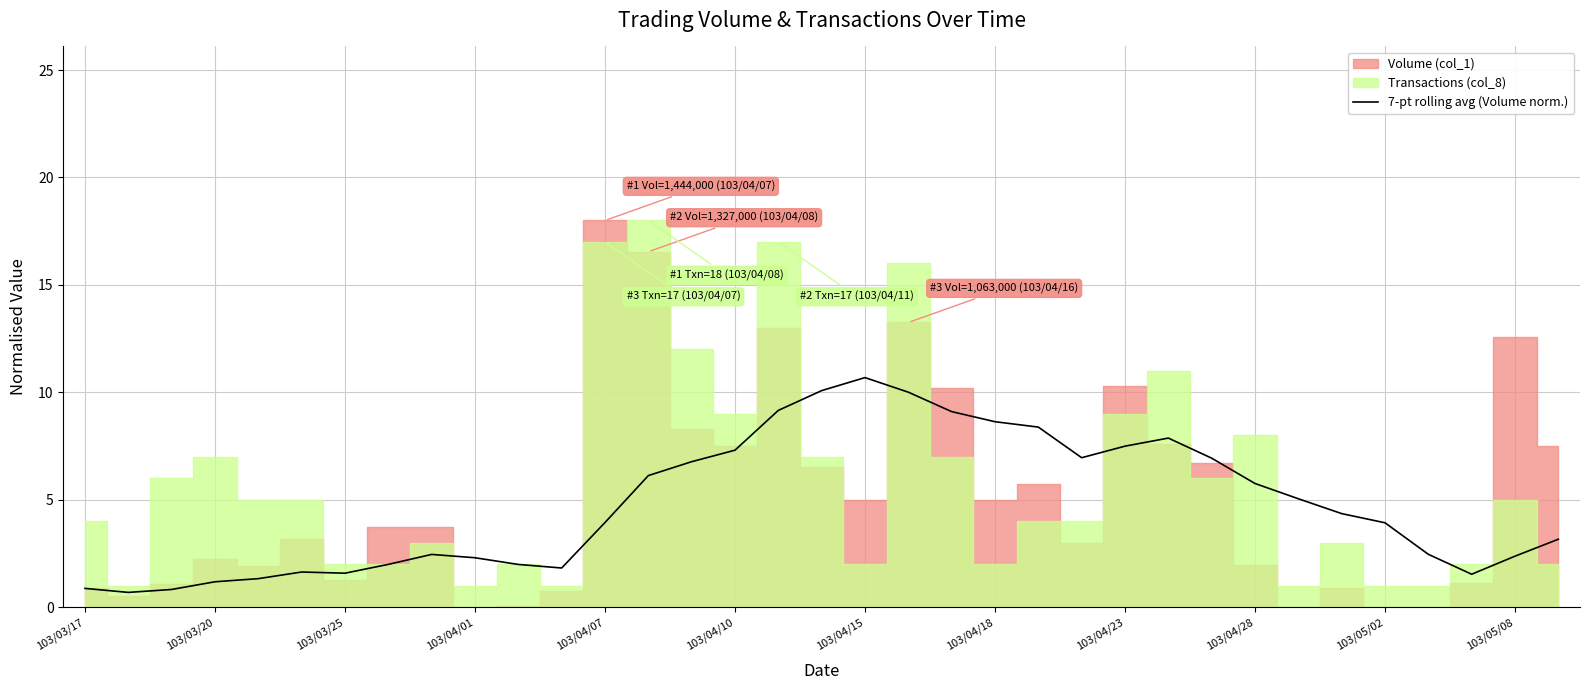

What is the lowest value of the 7-pt rolling avg (Volume norm.) series?

0.7